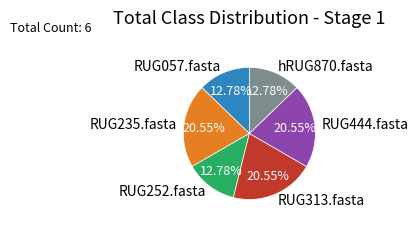

To the nearest percent, what is the average slice percentage?

17%